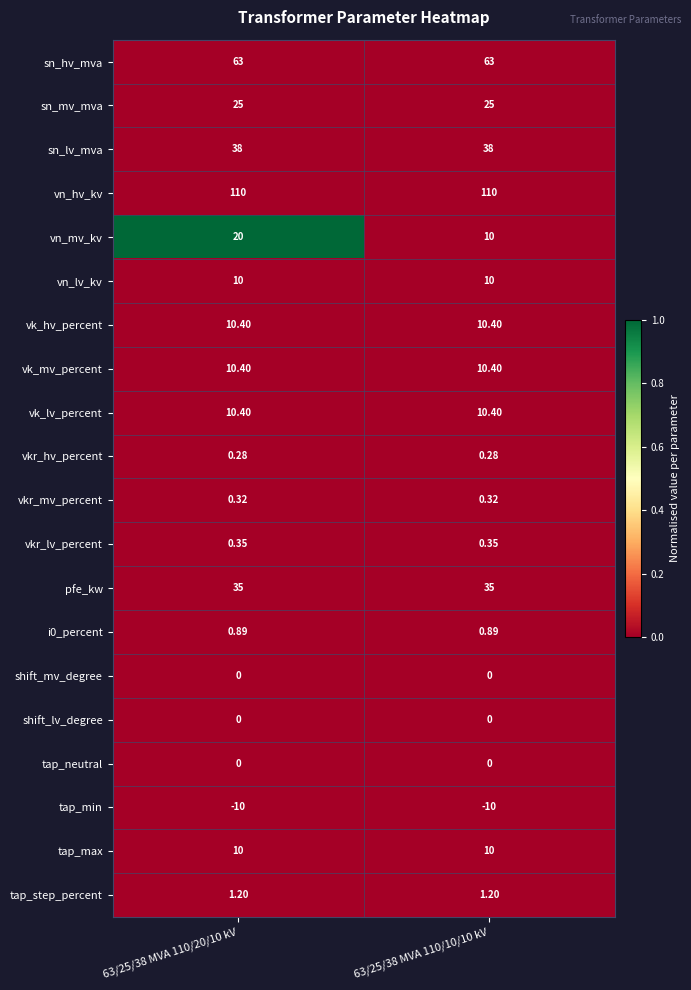

Which series has the largest range (max minus min)?

vn_mv_kv